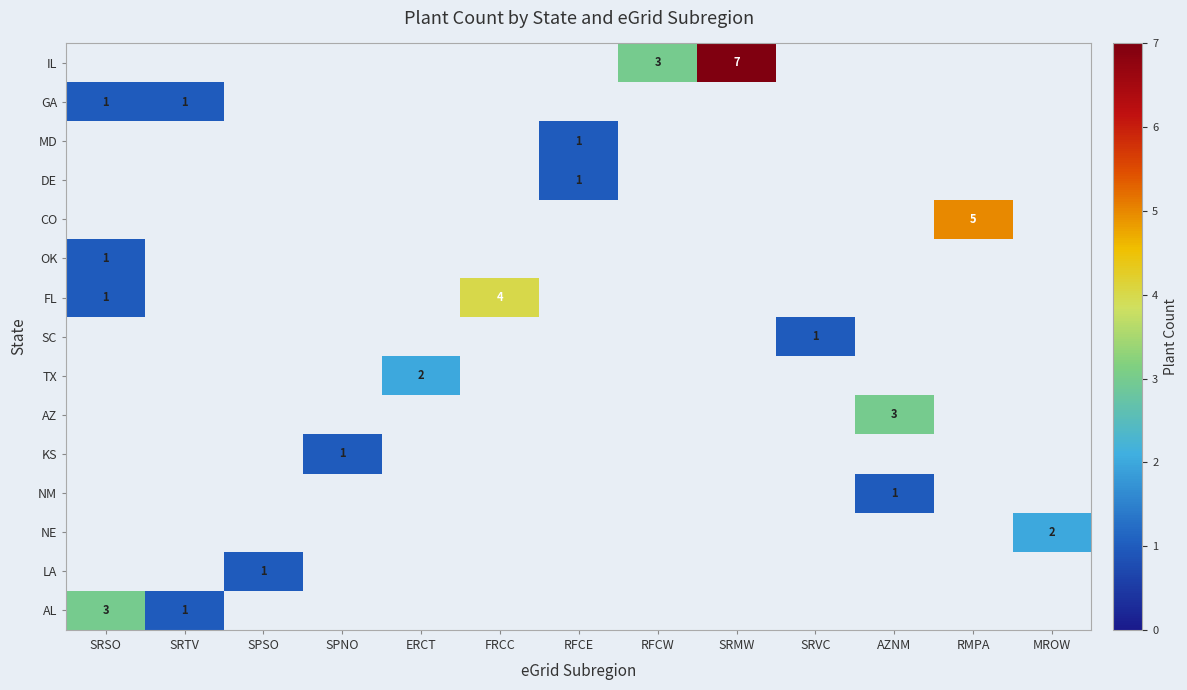

Is it true that NE equals 0 at RMPA?

True